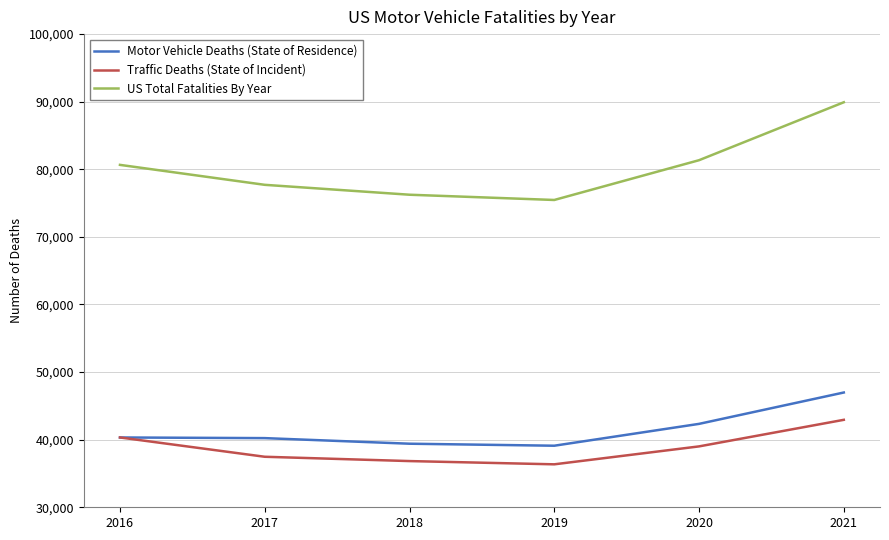

What is the difference between the Motor Vehicle Deaths (State of Residence) values at 2021 and 2018?

7576